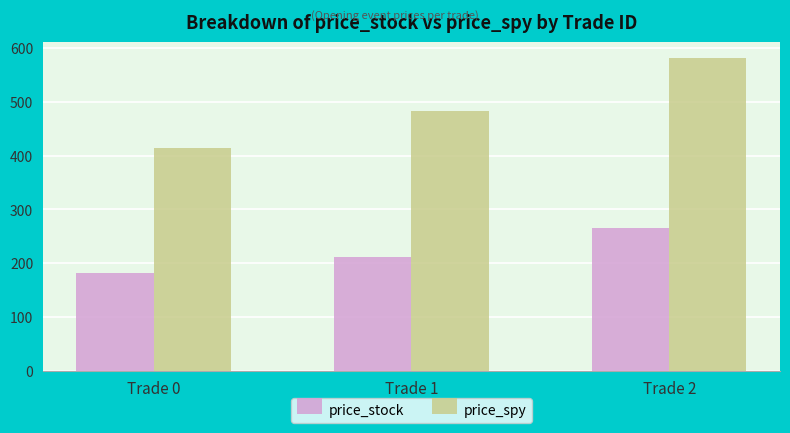

What is the value of the price_spy bar at the 3rd from the left?

582.4